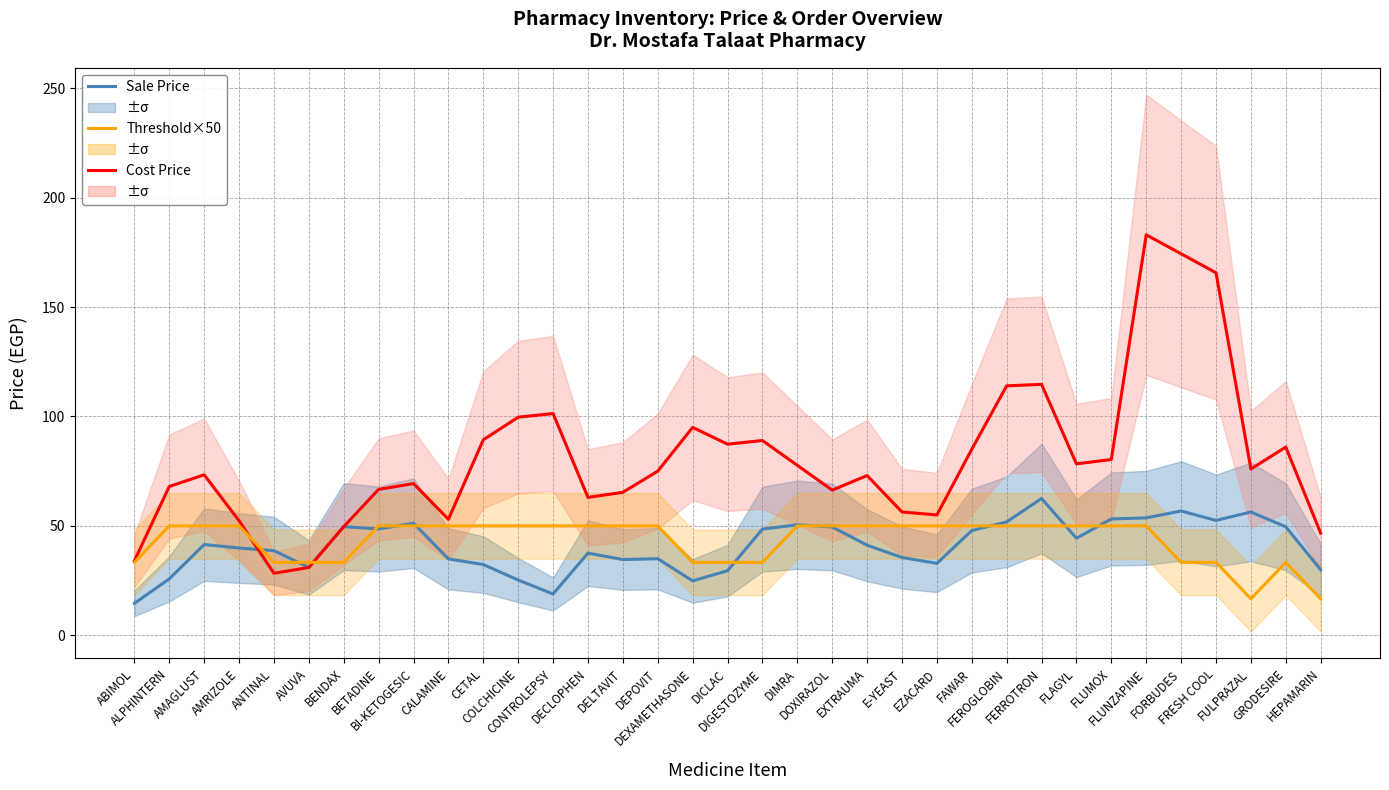

List the labels in order of Order Threshold×50 value, smallest first.

FULPRAZAL, HEPAMARIN, ABIMOL, ANTINAL, AVUVA, BENDAX, DEXAMETHASONE, DICLAC, DIGESTOZYME, FORBUDES, FRESH COOL, GRODESIRE, ALPHINTERN, AMAGLUST, AMRIZOLE, BETADINE, BI-KETOGESIC, CALAMINE, CETAL, COLCHICINE, CONTROLEPSY, DECLOPHEN, DELTAVIT, DEPOVIT, DIMRA, DOXIRAZOL, EXTRAUMA, E-YEAST, EZACARD, FAWAR, FEROGLOBIN, FERROTRON, FLAGYL, FLUMOX, FLUNZAPINE